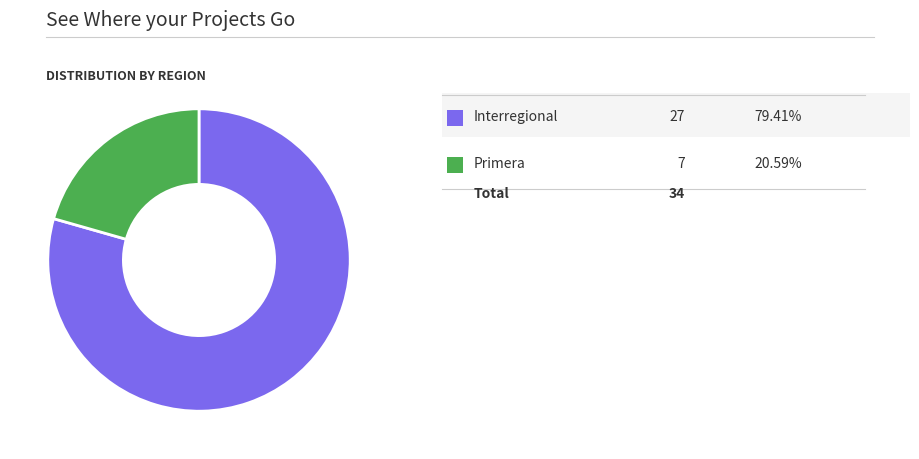

Is there any slice that represents more than half of the pie?

Yes